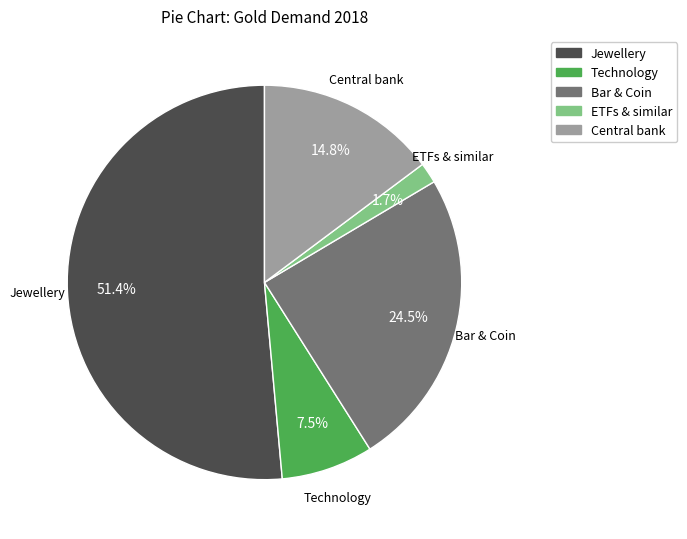

What is the total percentage of Technology and ETFs & similar?

9.2%